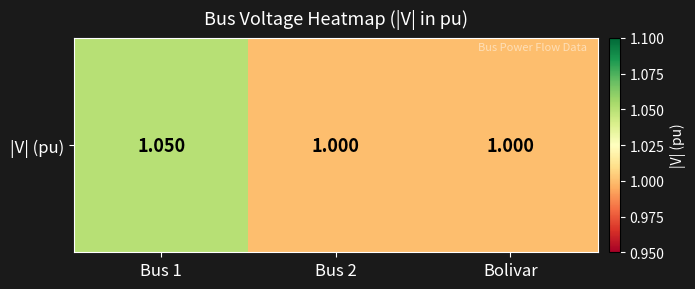

What is the average value?

1.0